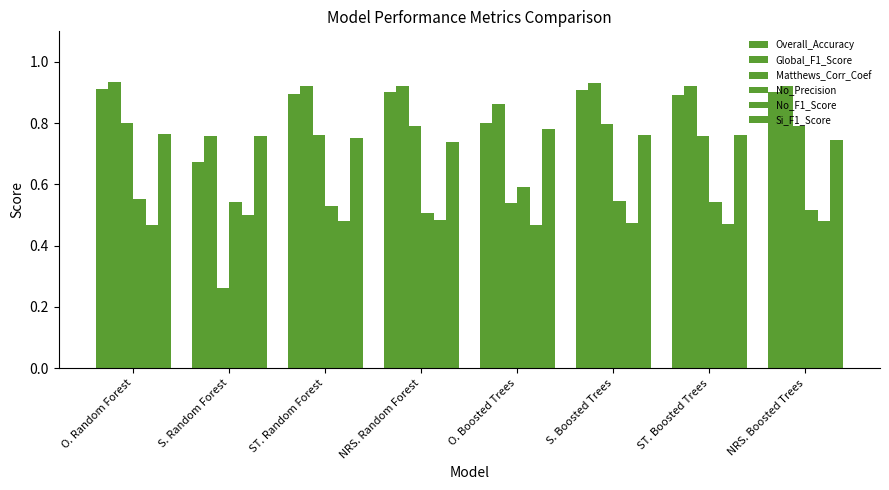

True or false: No_F1_Score has a value of 0.3 at O. Boosted Trees.

False